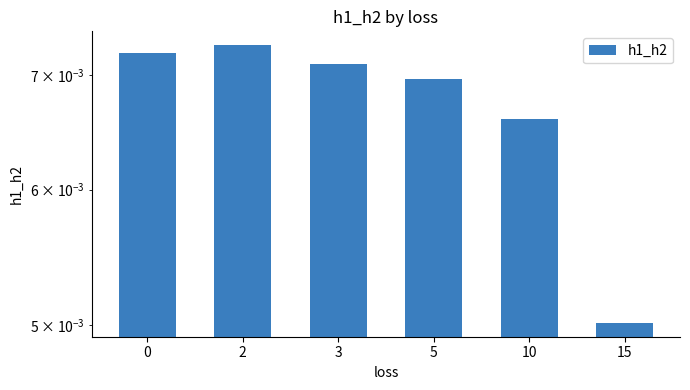

Is it true that the value at 0 is 0.0?

False